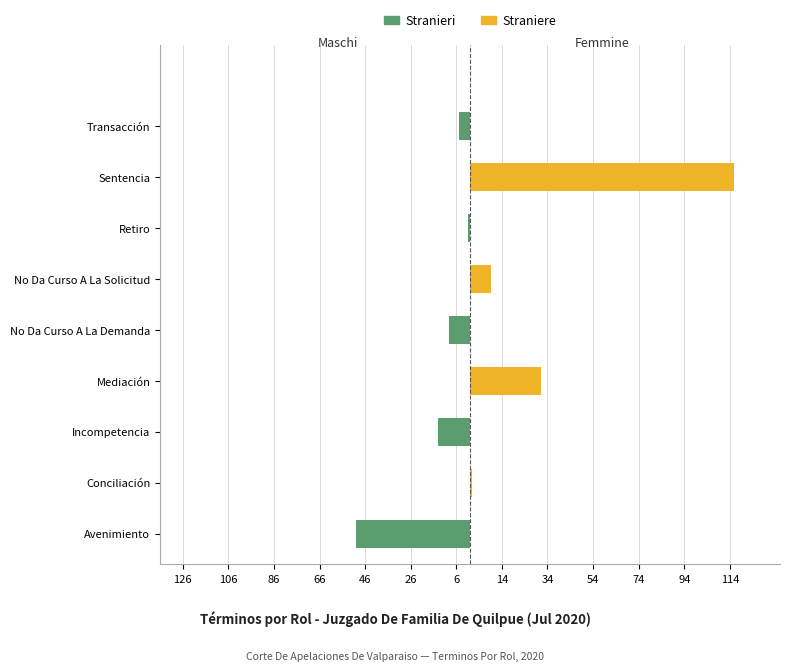

What is the greatest value displayed?

116